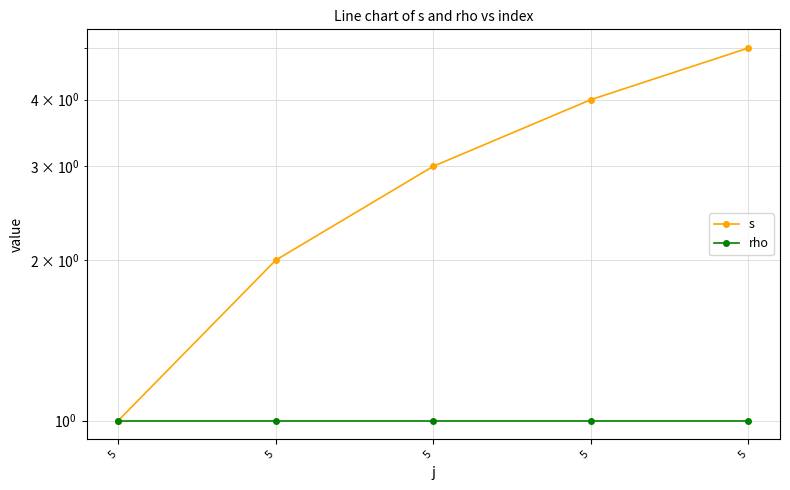

What is the lowest value of the s series?

1